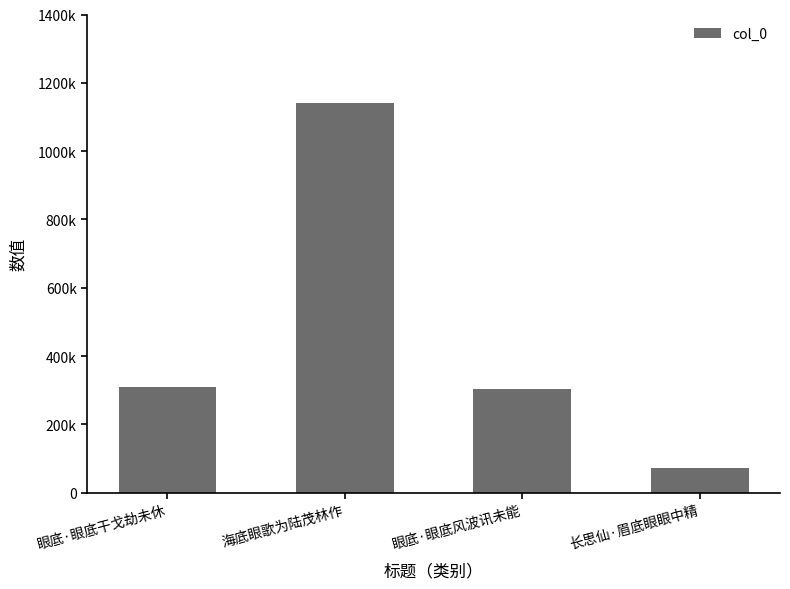

Approximately how many times larger is the value at 眼底·眼底风波讯未能 compared to 海底眼歌为陆茂林作?

0.3